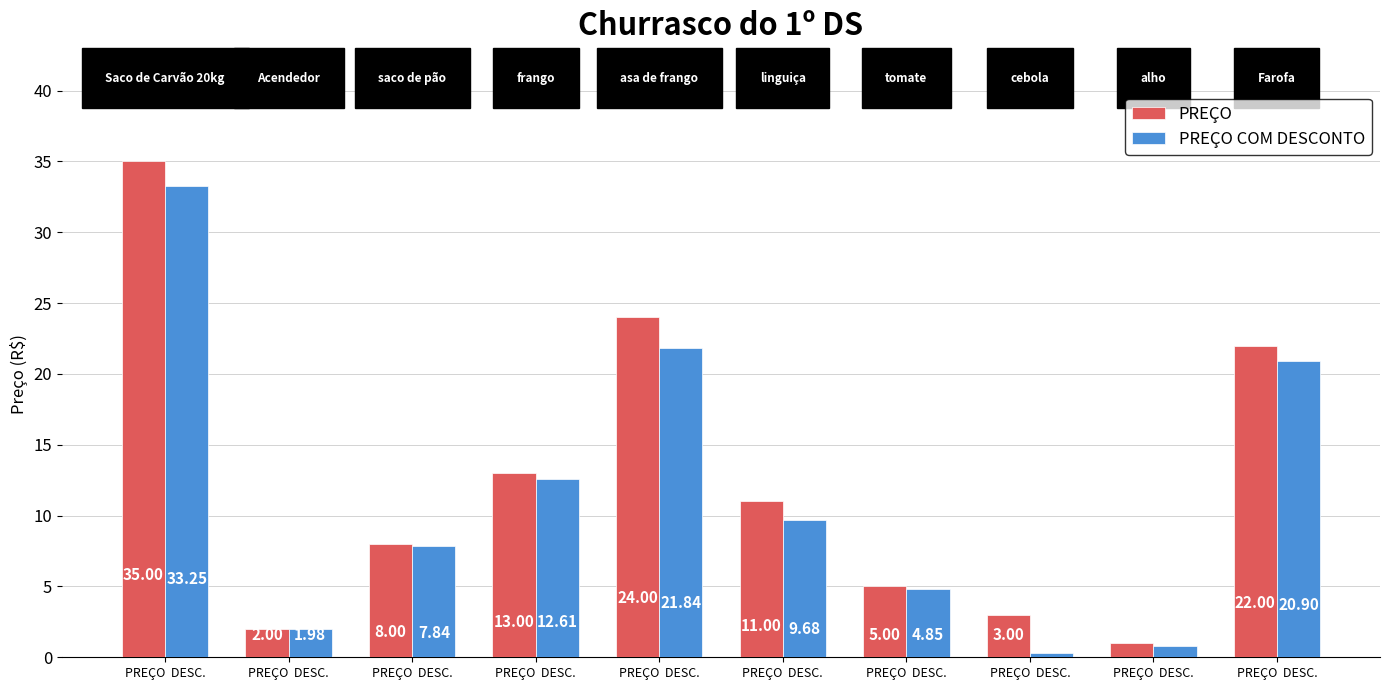

Reading left to right, transcribe all the data shown in this chart.

PREÇO: 35.0	2.0	8.0	13.0	24.0	11.0	5.0	3.0	1.0	22.0
PREÇO COM DESCONTO: 33.2	2.0	7.8	12.6	21.8	9.7	4.8	0.3	0.8	20.9